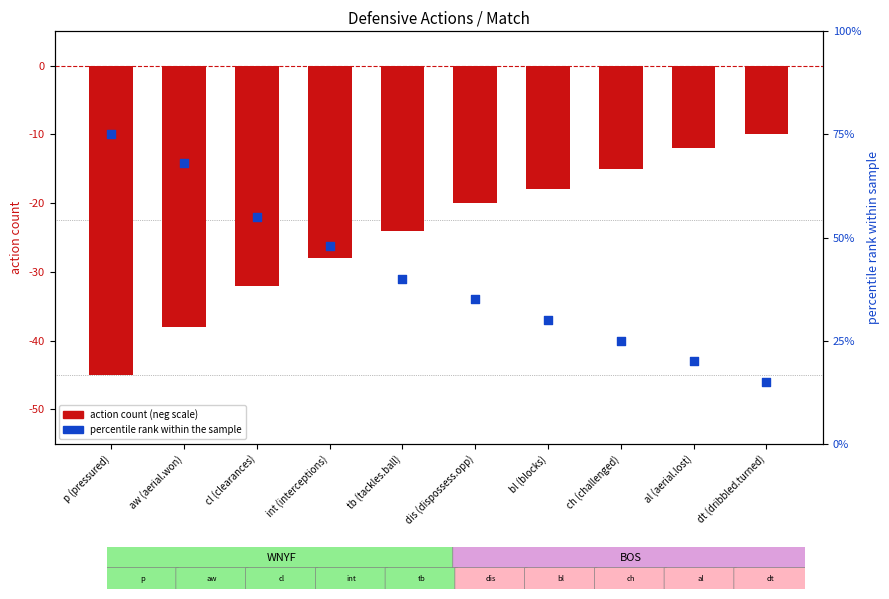

Which series reaches the minimum Y coordinate?

action count (neg)